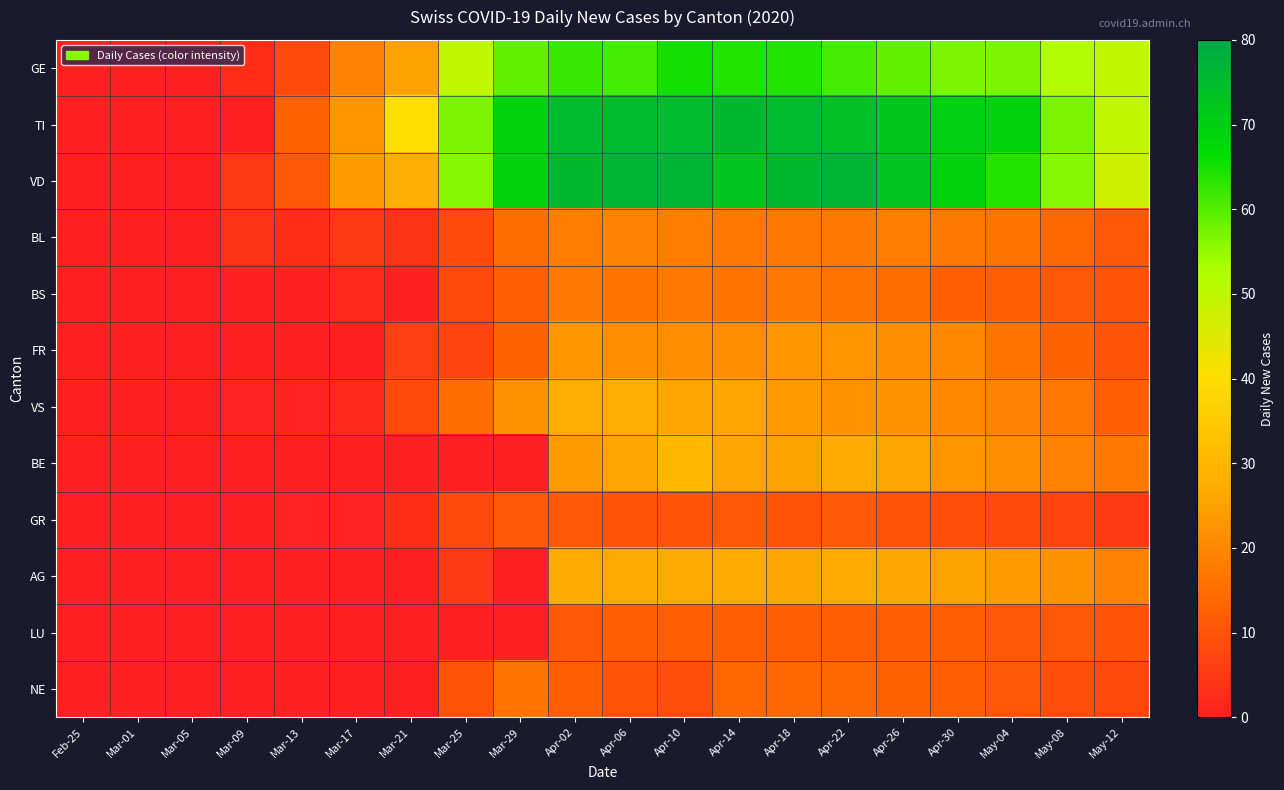

List the series in order of their peak value, highest first.

VD, TI, GE, BE, VS, AG, FR, BL, BS, NE, LU, GR